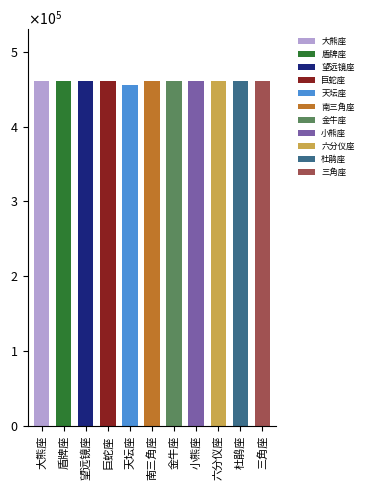

Is it true that the value at 金牛座 is 461333?

True